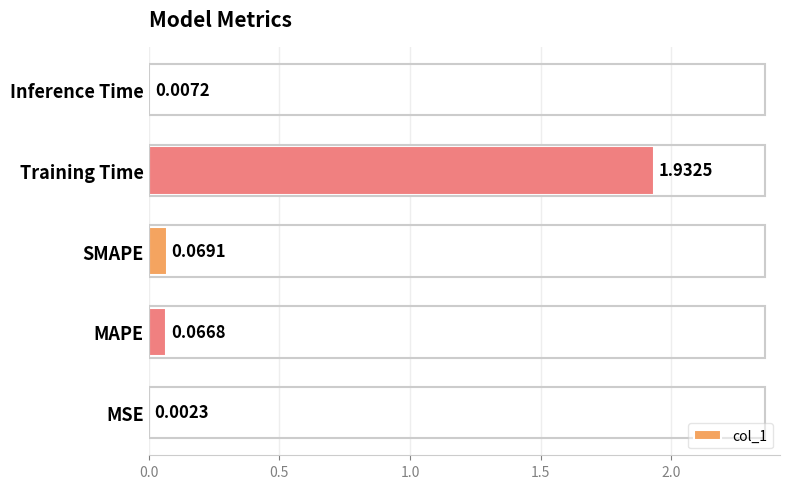

What is the average value?

0.4